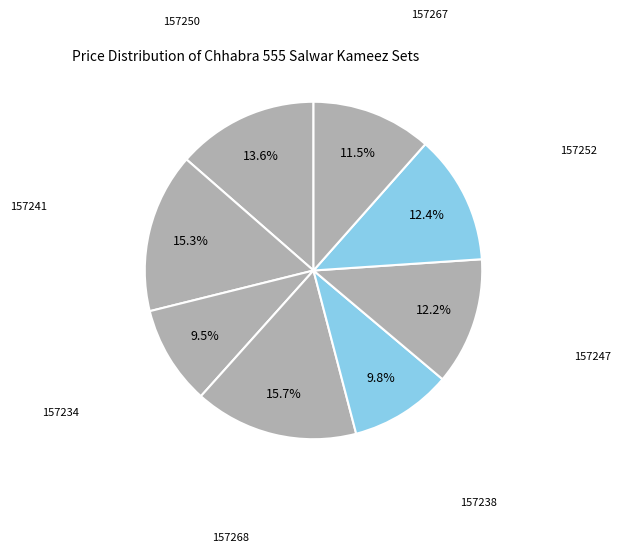

Count the number of slices in the pie.

8